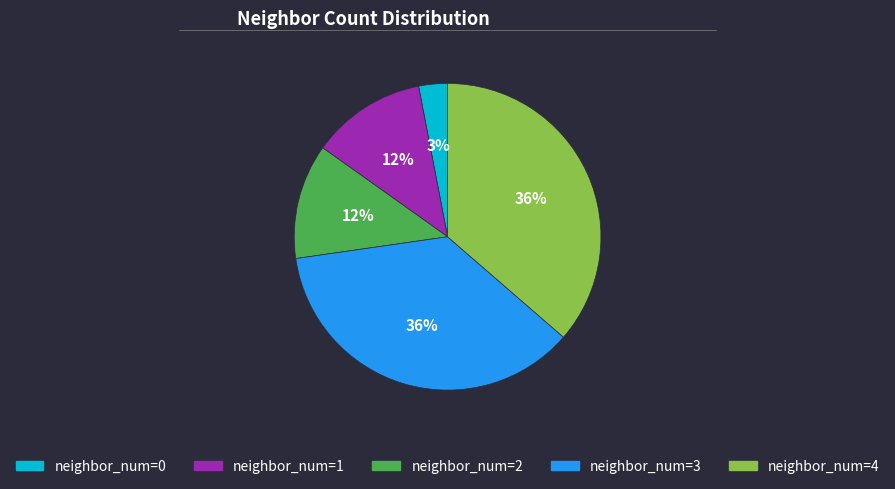

Is the sum of neighbor_num=4 and neighbor_num=1 greater than half?

No